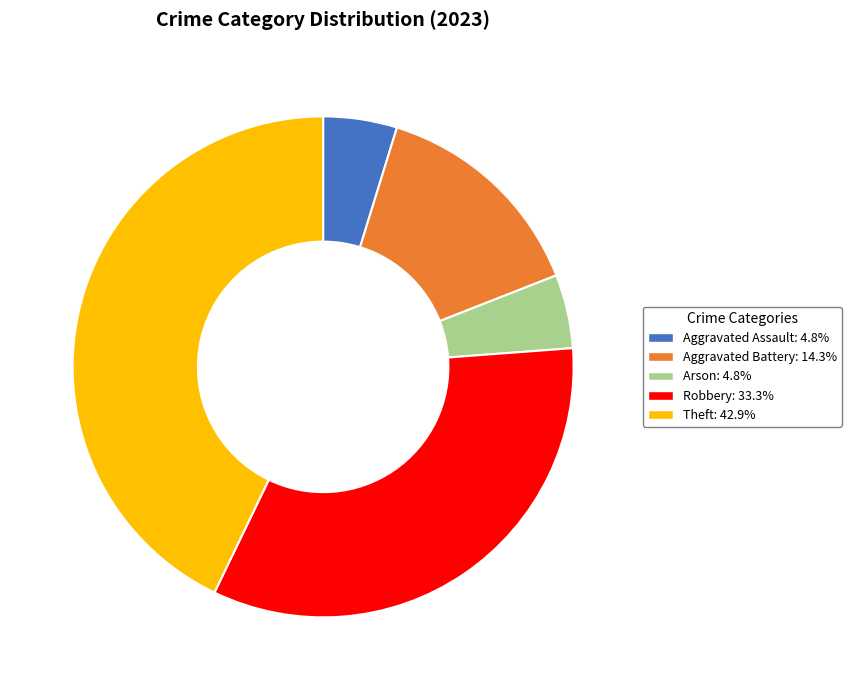

True or false: Aggravated Assault accounts for 5% of the total.

True